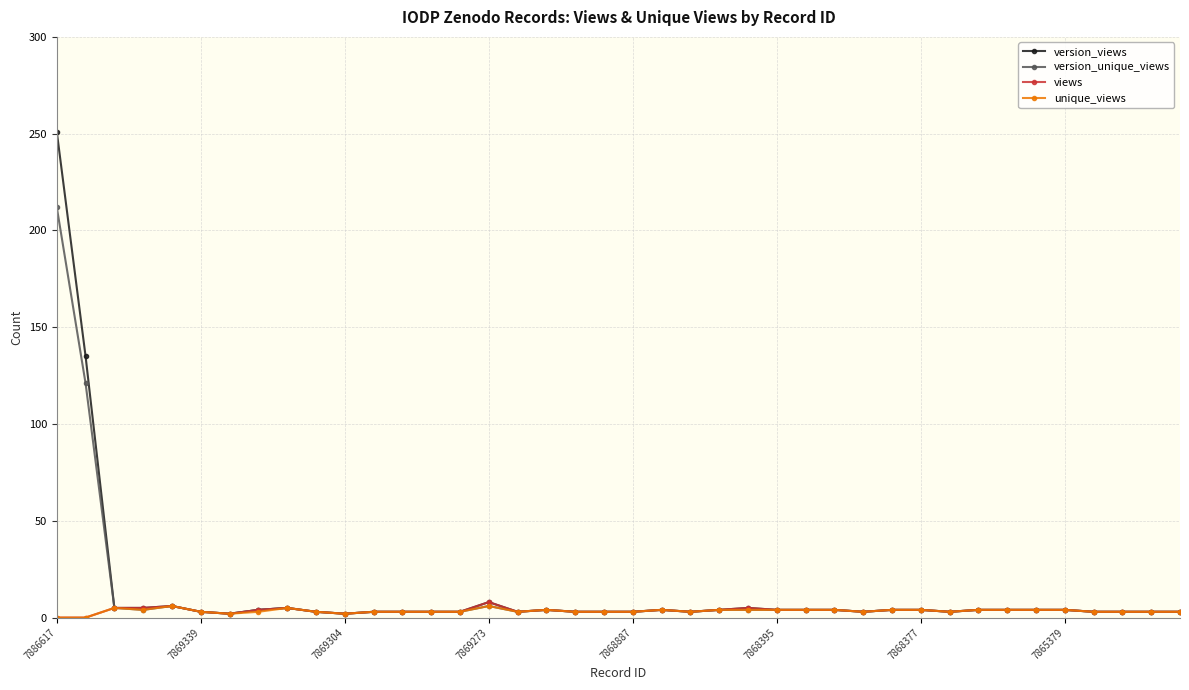

What is the maximum value for views?

8